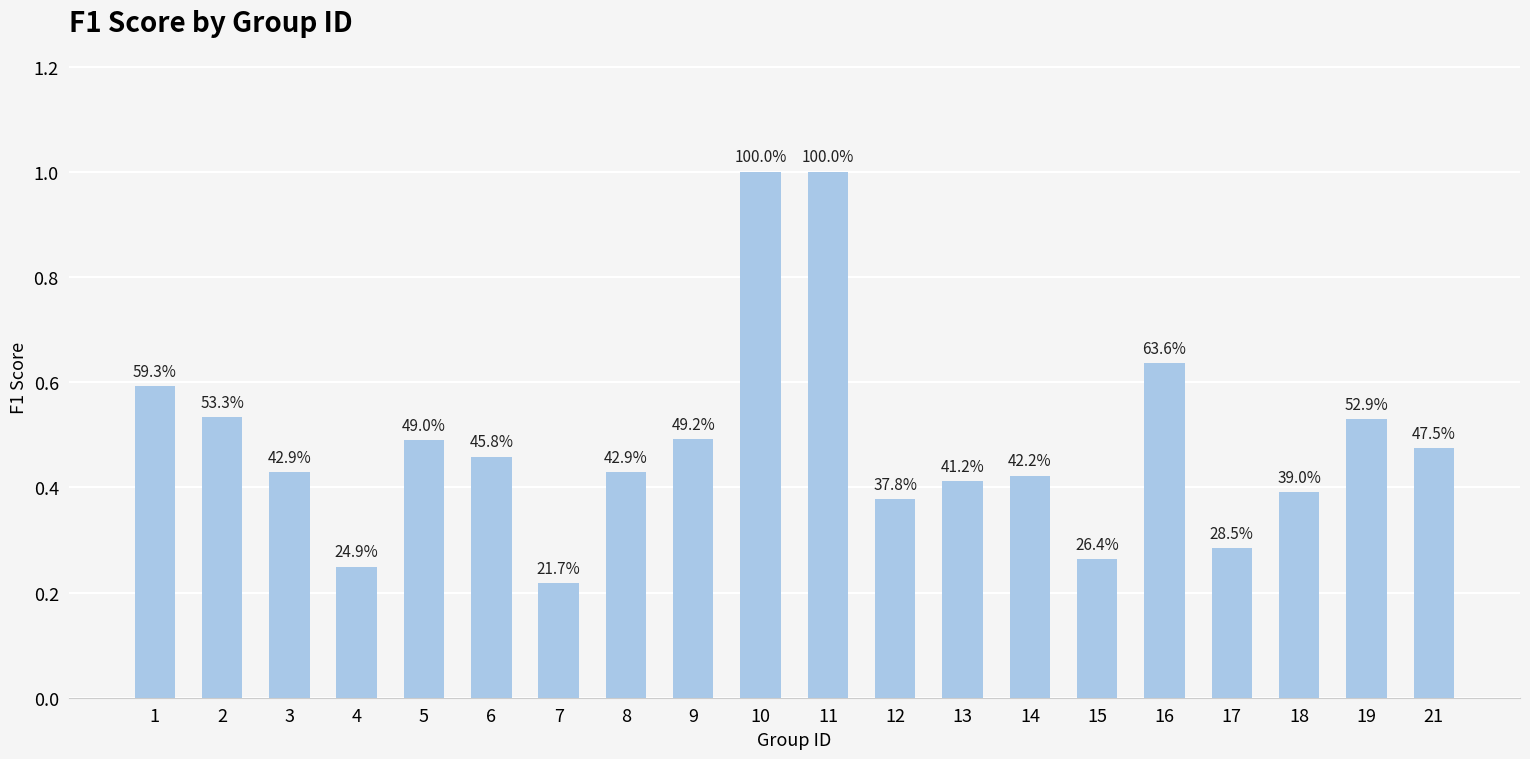

Reading left to right, list all the values displayed in this chart.

0.6	0.5	0.4	0.2	0.5	0.5	0.2	0.4	0.5	1.0	1.0	0.4	0.4	0.4	0.3	0.6	0.3	0.4	0.5	0.5